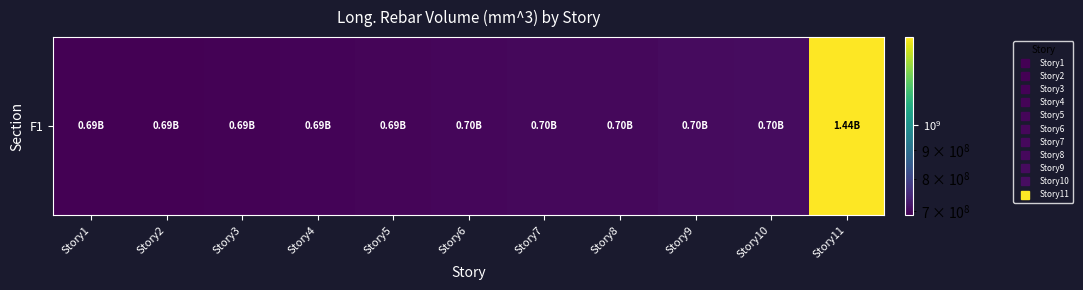

Count the number of values greater than 695577253.

6